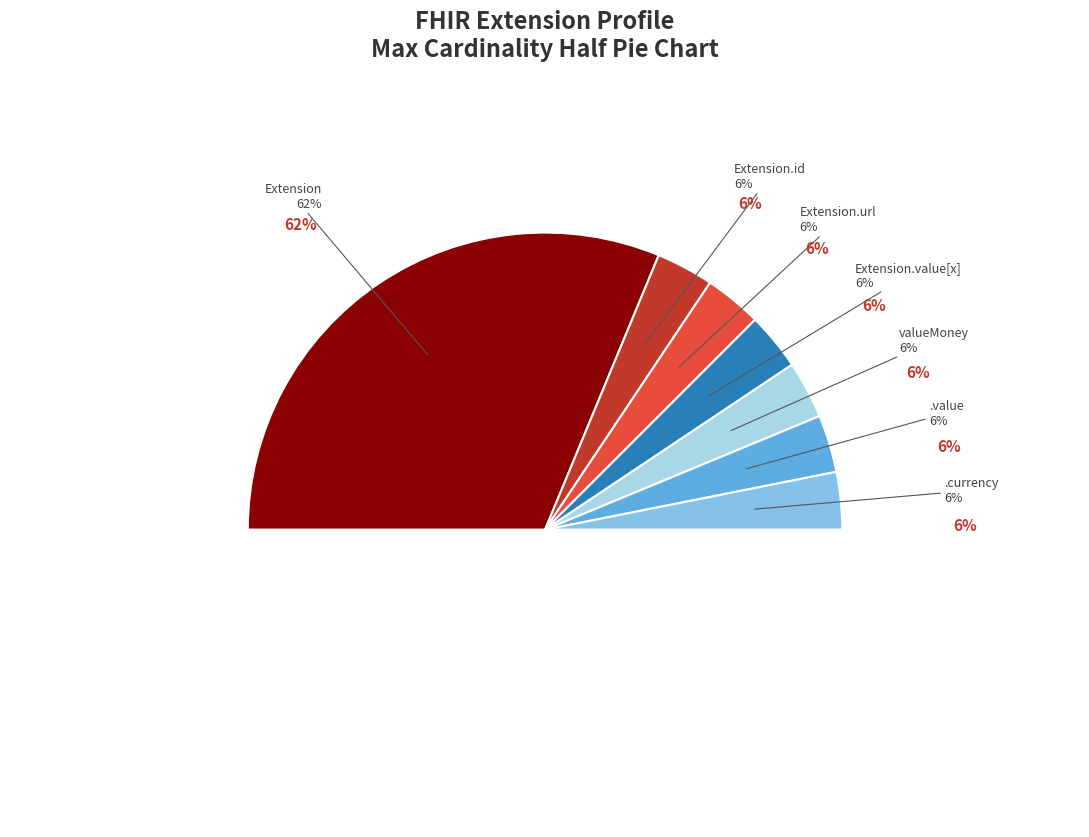

How many slices are in this pie chart?

6